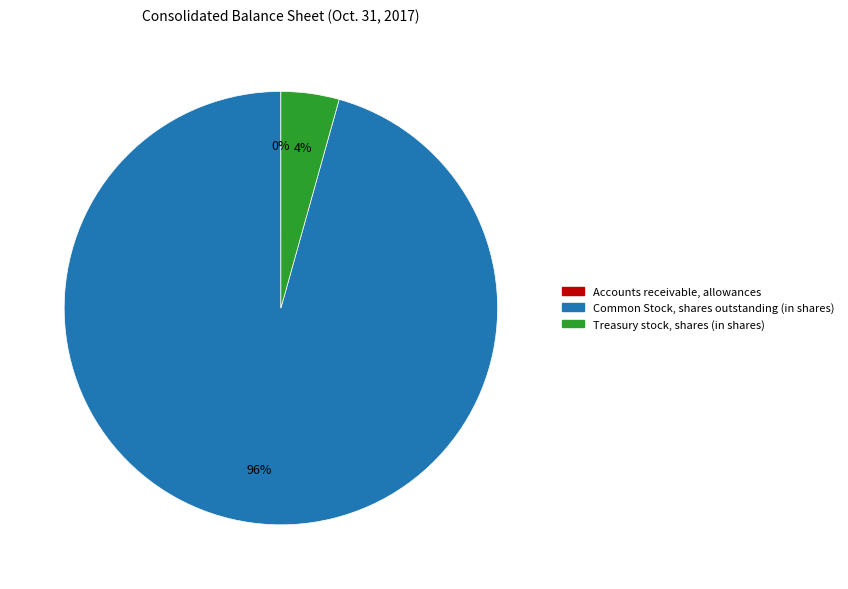

To the nearest percent, what is the average slice percentage?

33%